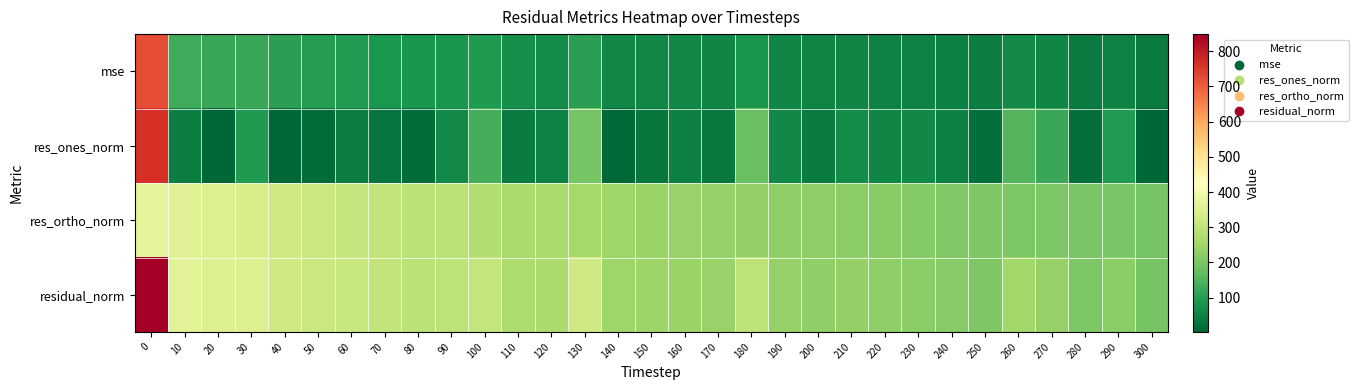

Reading left to right, what are all the values shown in this chart?

mse: 0=720.3	10=131.1	20=123.0	30=123.1	40=105.5	50=98.6	60=98.0	70=90.8	80=85.2	90=86.1	100=93.5	110=72.1	120=70.9	130=105.1	140=61.1	150=60.1	160=58.8	170=56.4	180=87.0	190=56.2	200=52.0	210=53.2	220=50.6	230=48.9	240=46.7	250=42.7	260=64.3	270=55.9	280=40.3	290=48.8	300=38.2
res_ones_norm: 0=764.3	10=44.1	20=3.6	30=93.8	40=3.7	50=11.3	60=44.5	70=25.8	80=13.2	90=62.5	100=135.9	110=42.0	120=51.4	130=195.7	140=6.8	150=29.8	160=46.4	170=32.2	180=179.9	190=61.8	200=41.2	210=65.4	220=57.5	230=59.1	240=48.2	250=18.6	260=153.5	270=124.0	280=17.6	290=98.1	300=2.4
res_ortho_norm: 0=368.9	10=359.3	20=350.6	30=338.1	40=324.8	50=313.8	60=309.8	70=300.1	80=291.6	90=286.7	100=273.8	110=265.2	120=261.3	130=258.5	140=247.1	150=243.3	160=238.0	170=235.3	180=233.7	190=228.9	200=224.2	210=221.3	220=217.6	230=213.2	240=210.6	250=205.7	260=201.8	270=201.4	280=200.0	290=198.0	300=195.3
residual_norm: 0=848.7	10=362.0	20=350.7	30=350.9	40=324.8	50=314.0	60=313.0	70=301.3	80=291.9	90=293.5	100=305.7	110=268.5	120=266.3	130=324.2	140=247.2	150=245.1	160=242.5	170=237.5	180=294.9	190=237.1	200=228.0	210=230.7	220=225.1	230=221.2	240=216.0	250=206.5	260=253.6	270=236.5	280=200.8	290=220.9	300=195.4